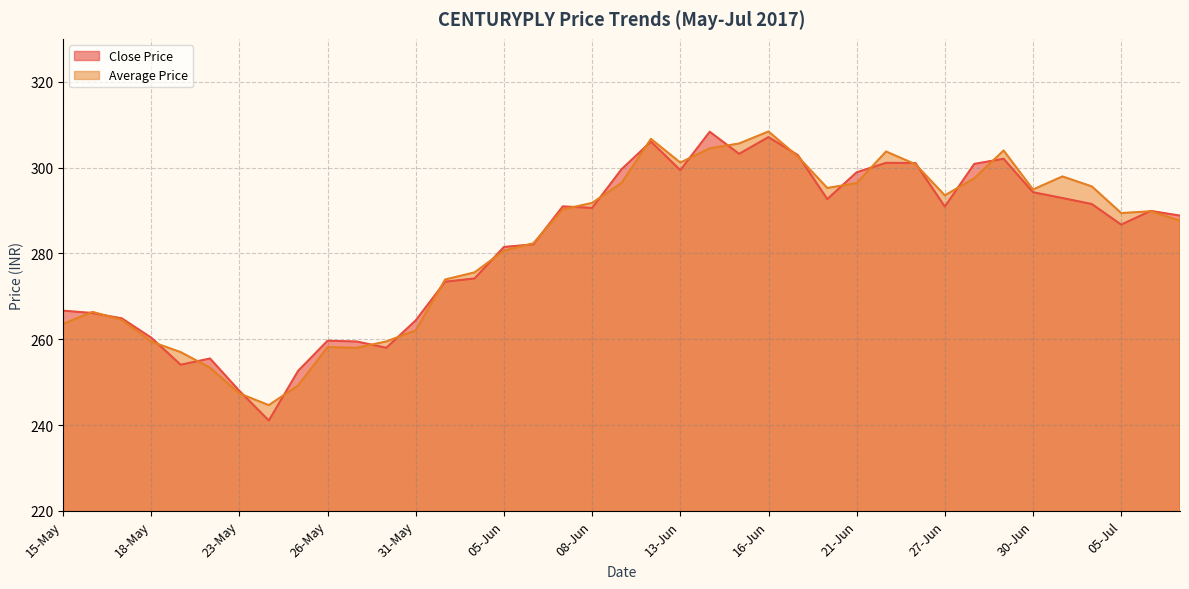

List the series in order of their overall mean, highest first.

Average Price, Close Price